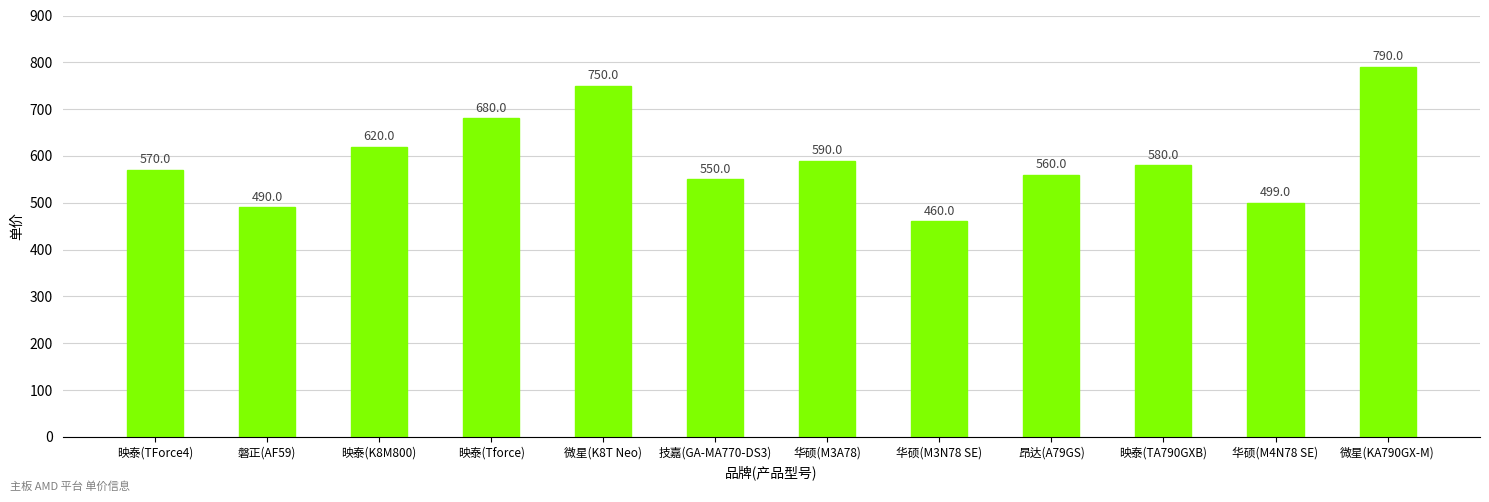

Reading left to right, extract all data points from this chart.

映泰(TForce4)=570	磐正(AF59)=490	映泰(K8M800)=620	映泰(Tforce)=680	微星(K8T Neo)=750	技嘉(GA-MA770-DS3)=550	华硕(M3A78)=590	华硕(M3N78 SE)=460	昂达(A79GS)=560	映泰(TA790GXB)=580	华硕(M4N78 SE)=499	微星(KA790GX-M)=790